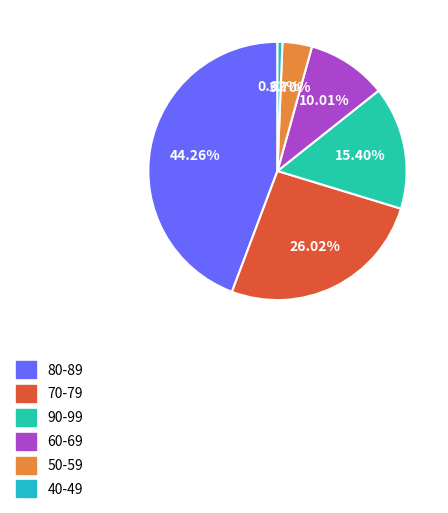

Is 80-89 the majority of the pie?

No